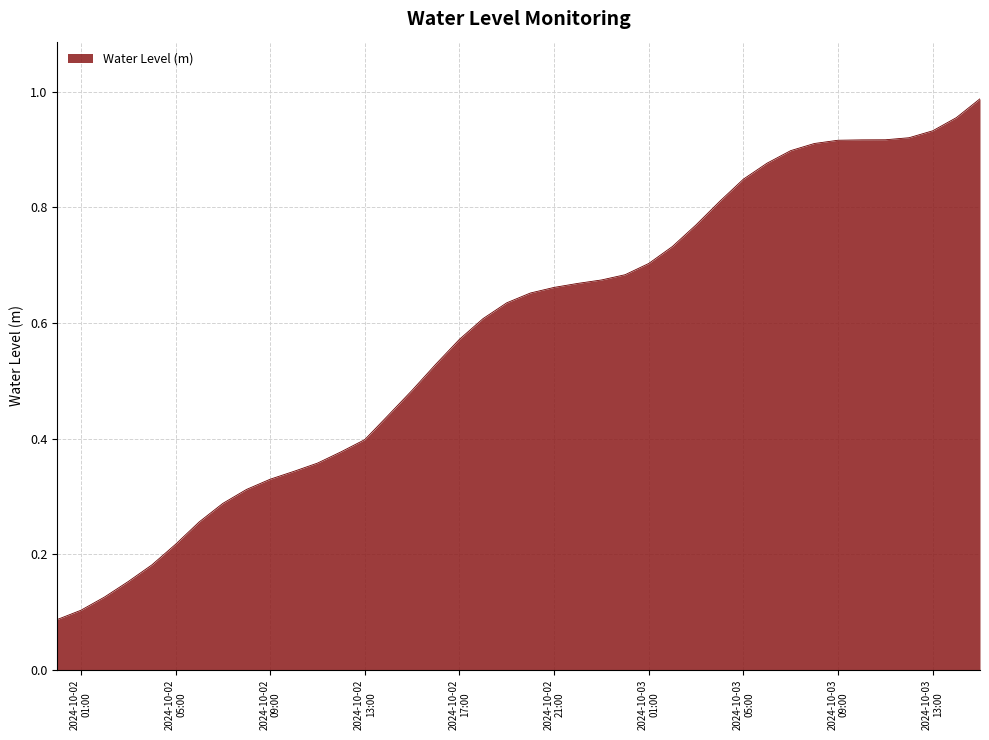

List the labels in order of value, largest first.

2024-10-03 15:00:00, 2024-10-03 14:00:00, 2024-10-03 13:00:00, 2024-10-03 12:00:00, 2024-10-03 11:00:00, 2024-10-03 10:00:00, 2024-10-03 09:00:00, 2024-10-03 08:00:00, 2024-10-03 07:00:00, 2024-10-03 06:00:00, 2024-10-03 05:00:00, 2024-10-03 04:00:00, 2024-10-03 03:00:00, 2024-10-03 02:00:00, 2024-10-03 01:00:00, 2024-10-03 00:00:00, 2024-10-02 23:00:00, 2024-10-02 22:00:00, 2024-10-02 21:00:00, 2024-10-02 20:00:00, 2024-10-02 19:00:00, 2024-10-02 18:00:00, 2024-10-02 17:00:00, 2024-10-02 16:00:00, 2024-10-02 15:00:00, 2024-10-02 14:00:00, 2024-10-02 13:00:00, 2024-10-02 12:00:00, 2024-10-02 11:00:00, 2024-10-02 10:00:00, 2024-10-02 09:00:00, 2024-10-02 08:00:00, 2024-10-02 07:00:00, 2024-10-02 06:00:00, 2024-10-02 05:00:00, 2024-10-02 04:00:00, 2024-10-02 03:00:00, 2024-10-02 02:00:00, 2024-10-02 01:00:00, 2024-10-02 00:00:00